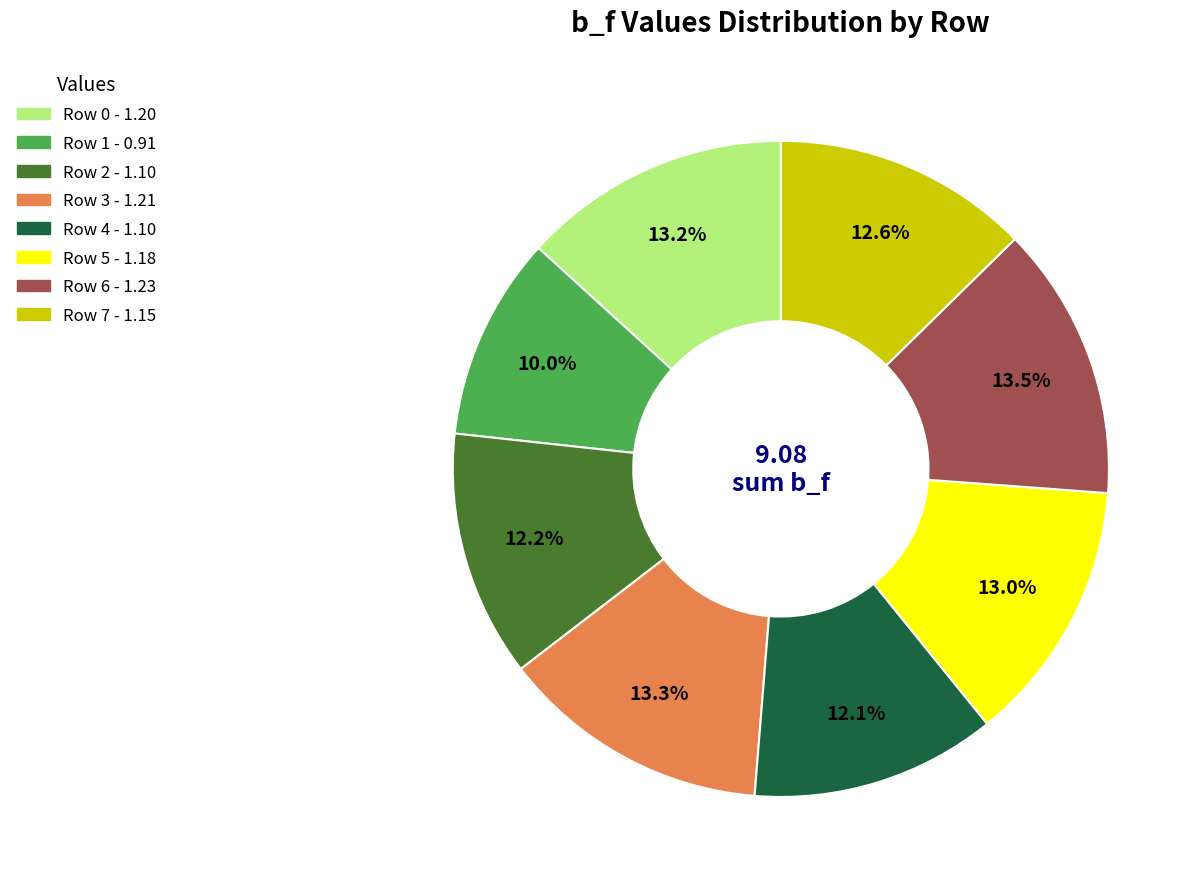

Between Row 2 and Row 1, which is larger?

Row 2